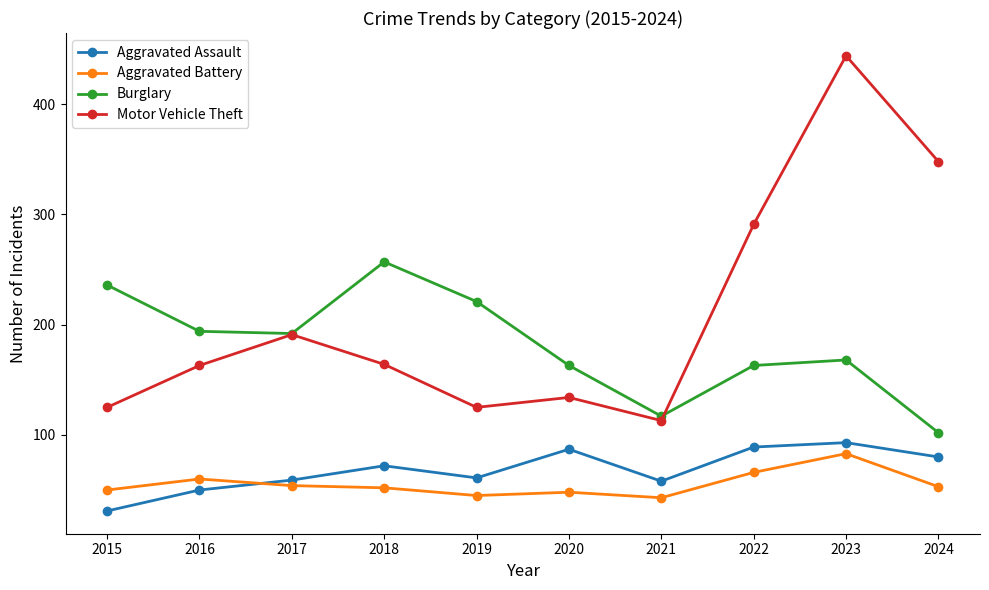

Is it true that Aggravated Battery equals 98 at 2016?

False